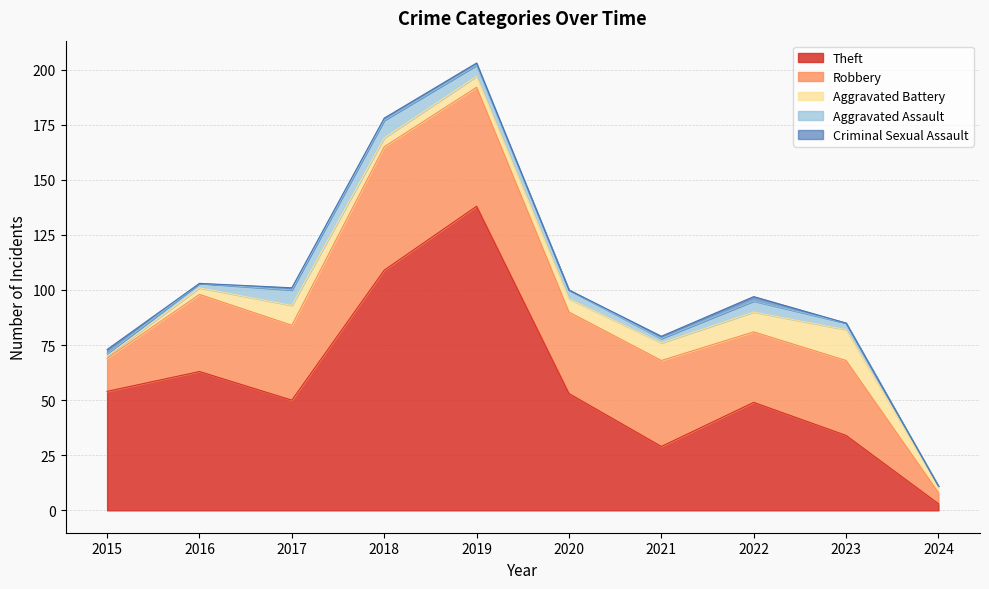

Read the Aggravated Assault value at 2022.

5